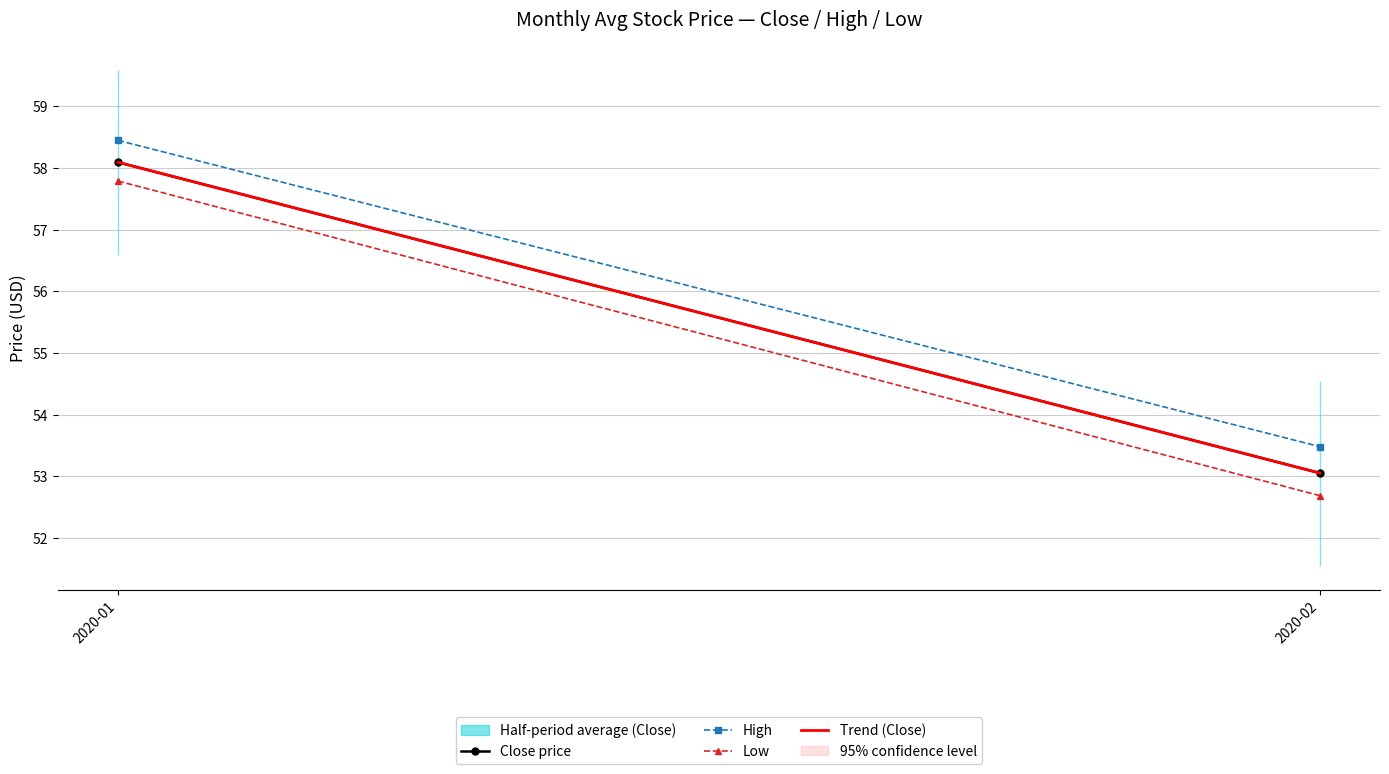

True or false: Close price has a value of 53.1 at 2020-02.

True